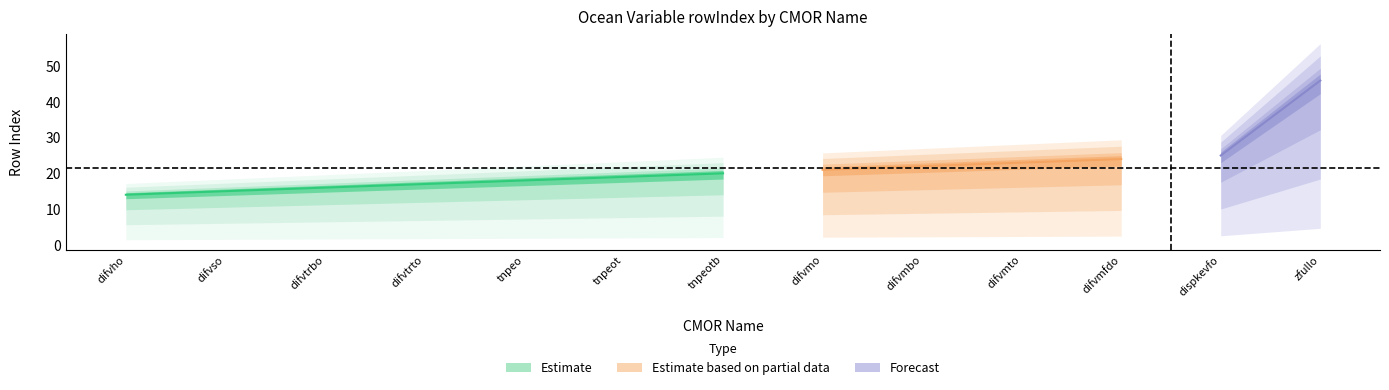

At which category is the sum across all series the highest?

zfullo